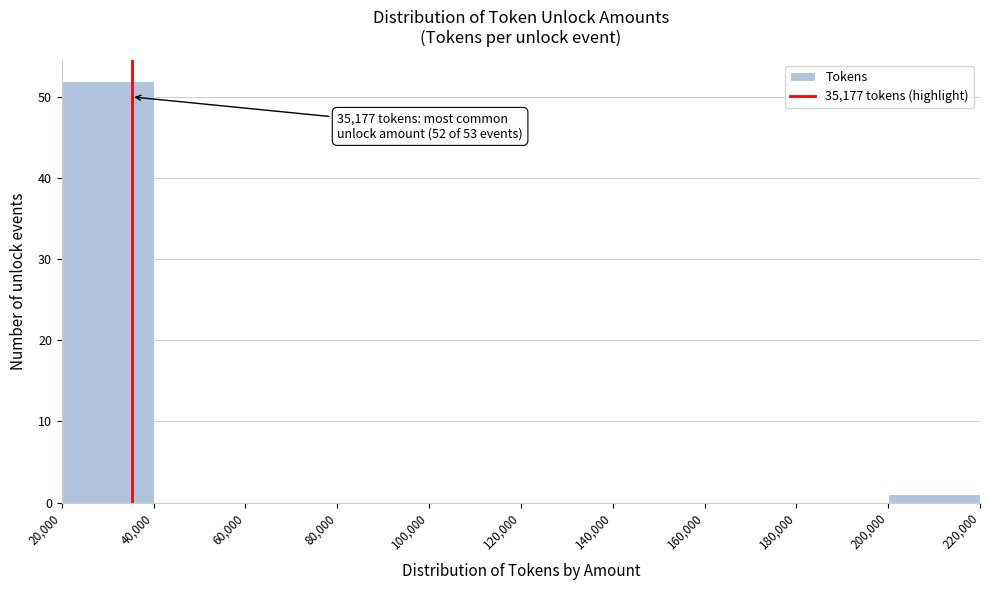

Which range on the x-axis has the tallest bar?

20,000 to 40,000